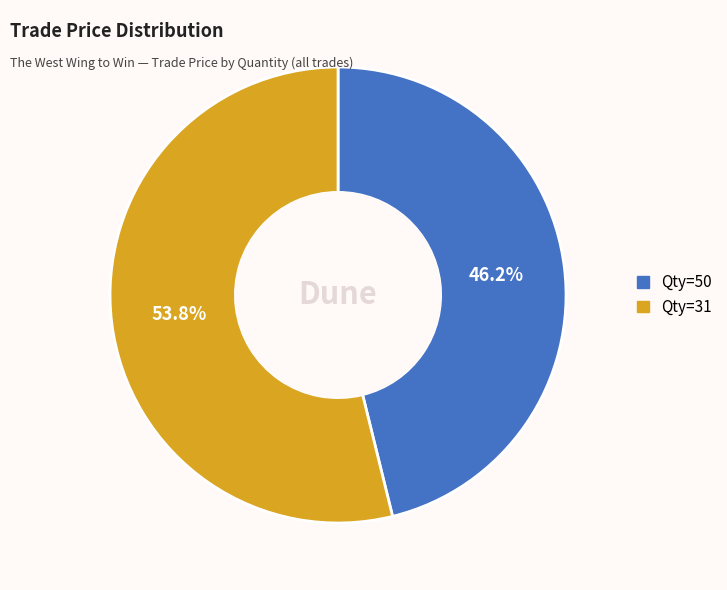

Between Qty=50 and Qty=31, which is larger?

Qty=31